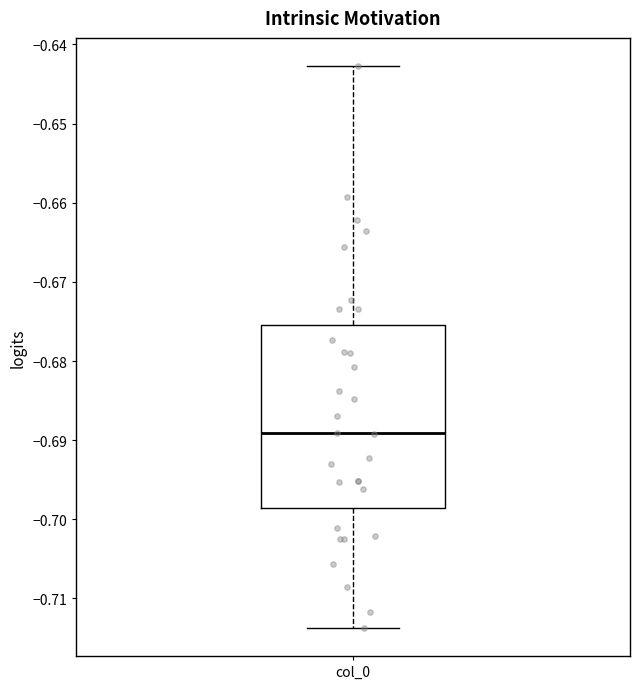

Where does the median line of the box for col_0 sit on the y-axis? The values are not printed on the chart, so give them approximately, as read against the axis.

-0.689